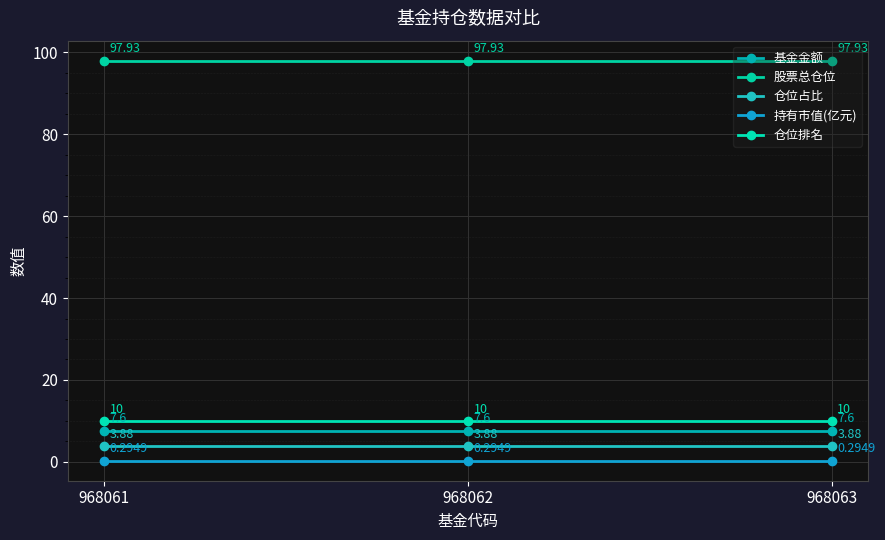

Is it true that 股票总仓位 equals 59.6 at 968063?

False